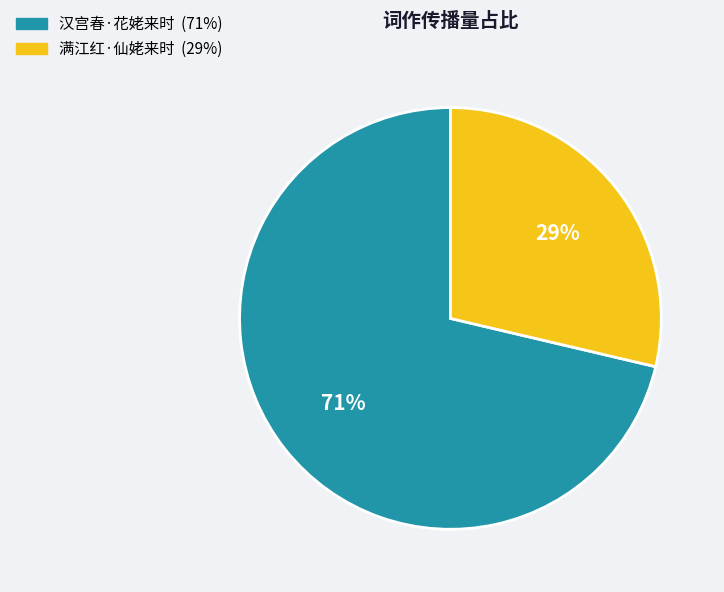

Which has a higher value, 汉宫春·花姥来时 or 满江红·仙姥来时?

汉宫春·花姥来时